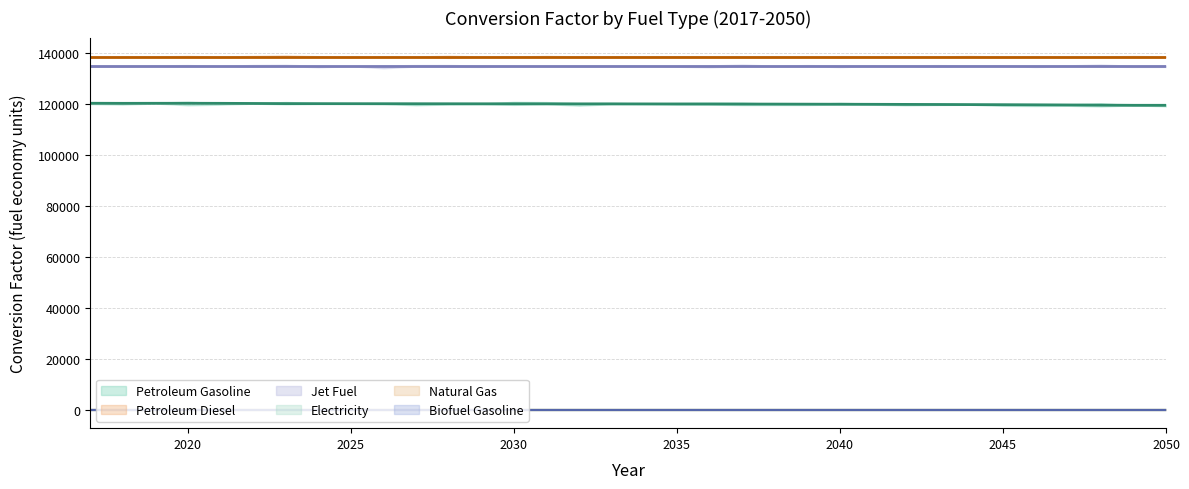

At which category does the chart reach its minimum across all series?

2017